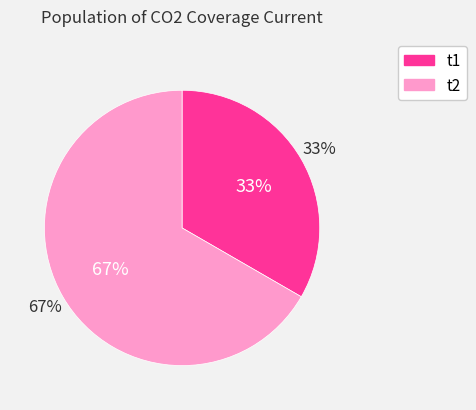

What percentage is the t2 slice, to the nearest percent?

67%